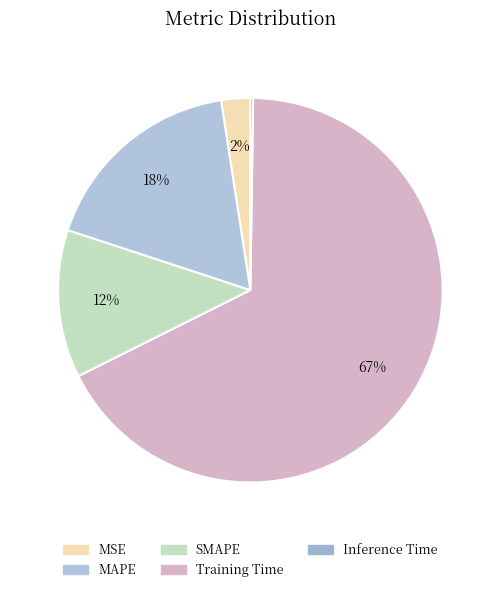

To the nearest percent, what is the combined percentage of MAPE and Inference Time?

18%